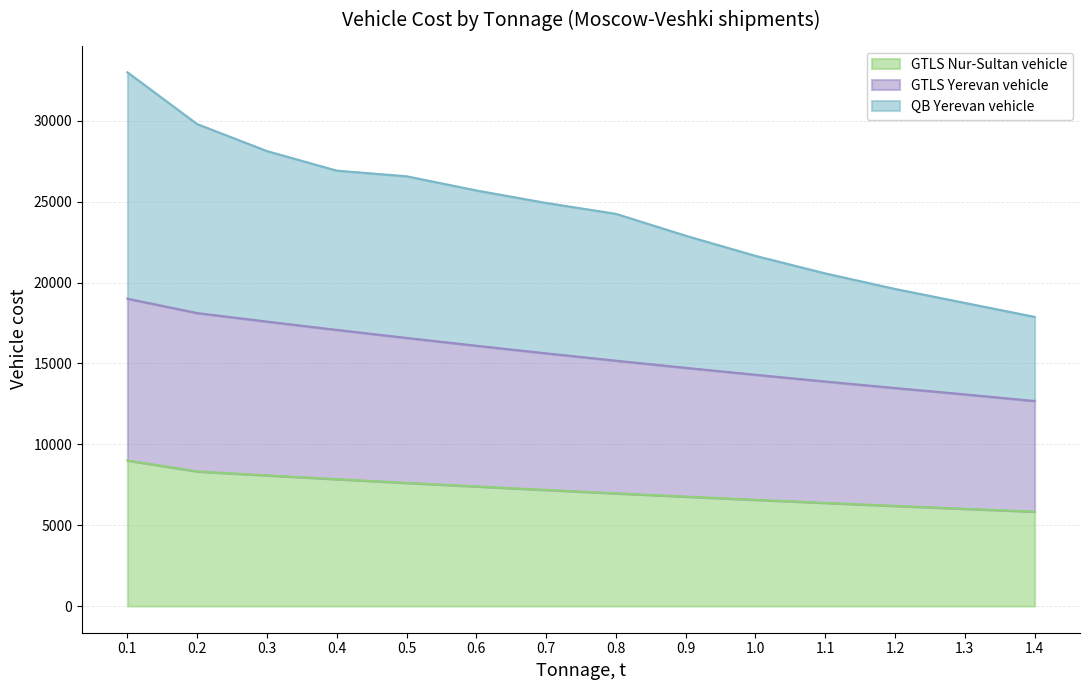

Where is GTLS Yerevan vehicle nearest to the value 15838?

0.7